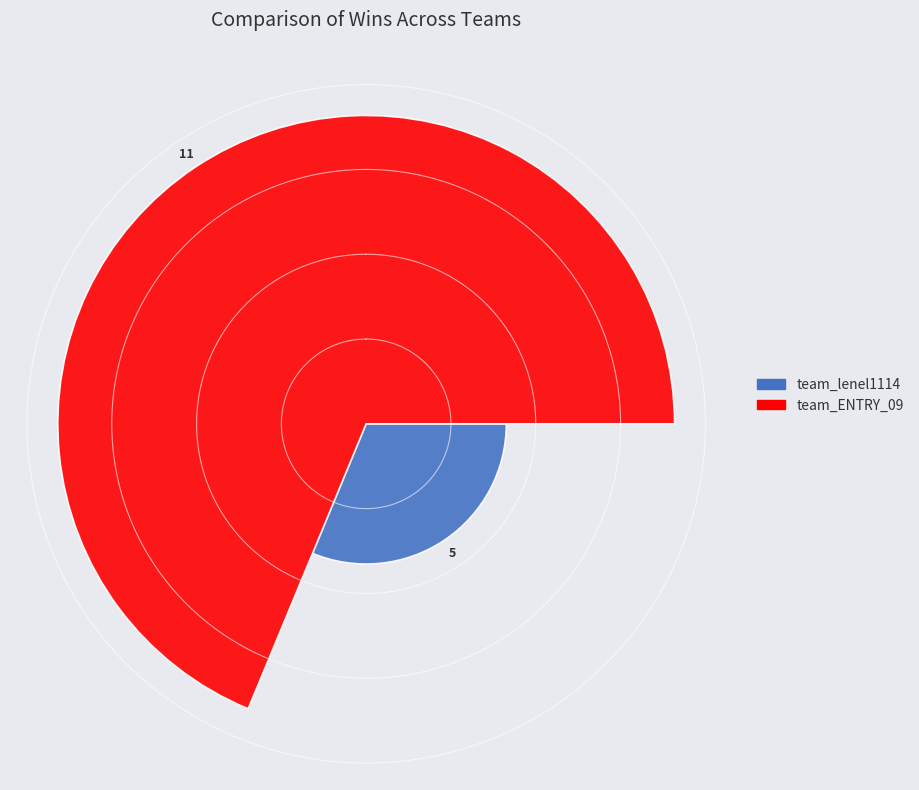

Which series has the widest spread of values?

team_lenel1114